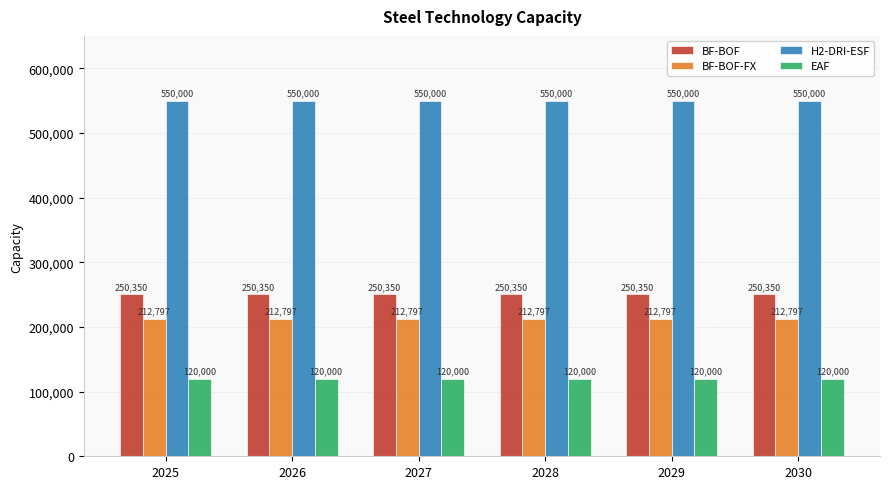

How many bars are there in total?

24